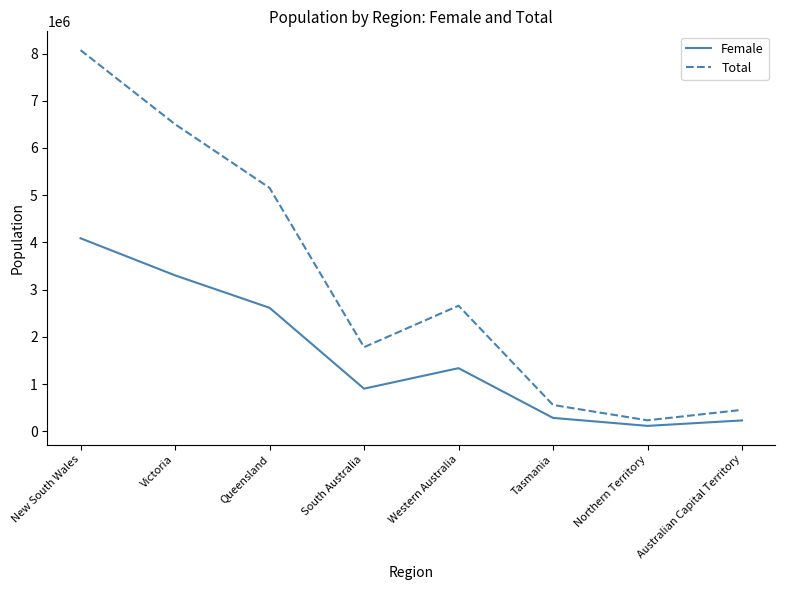

Where does the Total series first go above 2660026?

New South Wales